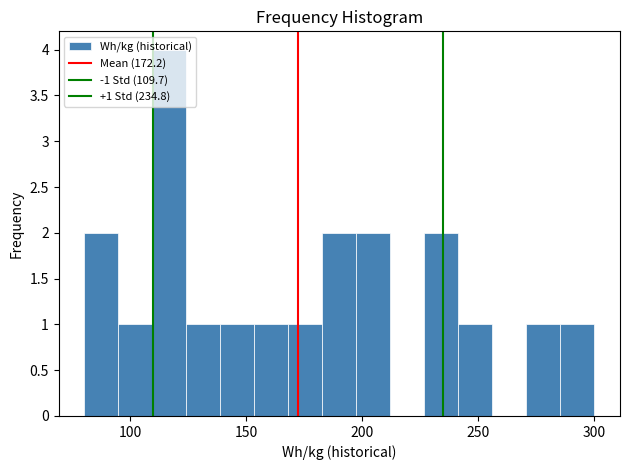

Around what value on the x-axis is the tallest bar? Give the approximate position of its centre, as read against the axis.

115